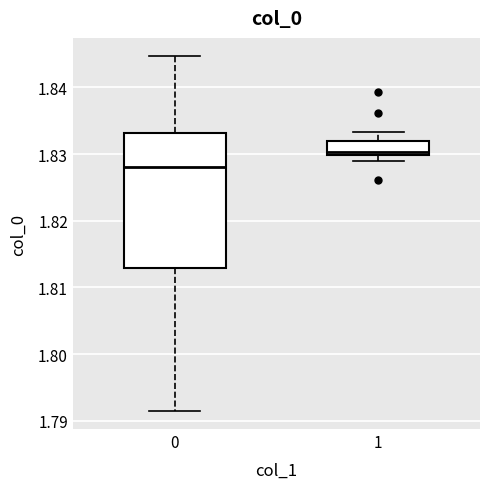

Reading left to right, transcribe this box plot: for each box, give where its median line is, the range the box spans, and where its two whiskers end, as read against the y-axis. The values are not printed on the chart, so give them approximately, as read against the axis.

0: median 1.828, box 1.813 to 1.833, whiskers 1.791 to 1.845
1: median 1.830 (just above the box's lower edge), box 1.830 to 1.832, whiskers 1.829 to 1.833